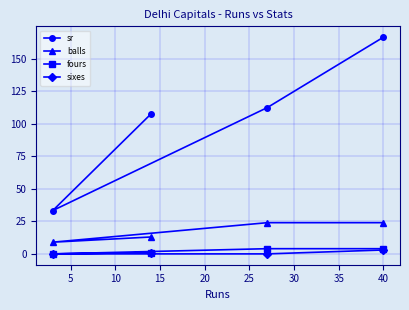

What is the value of the sr point at the 2nd from the left?

107.7